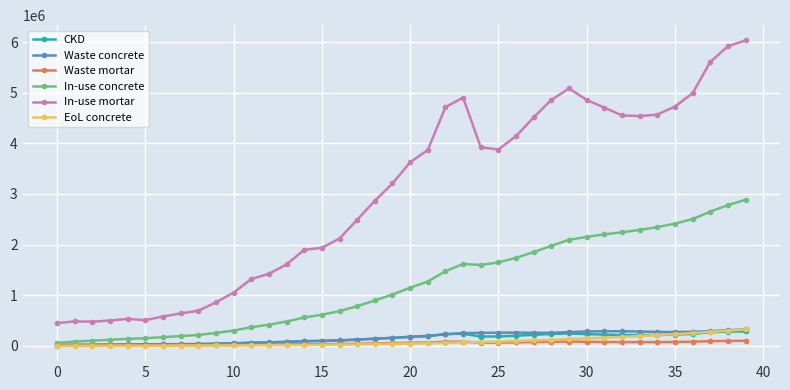

True or false: In-use mortar has more than 2 points higher than both neighbors.

True